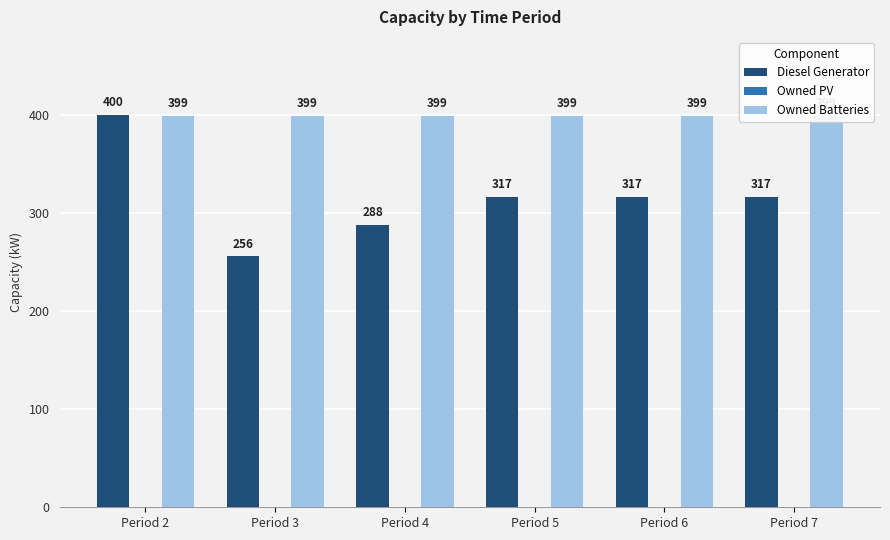

What is the highest value of the Diesel Generator series?

400